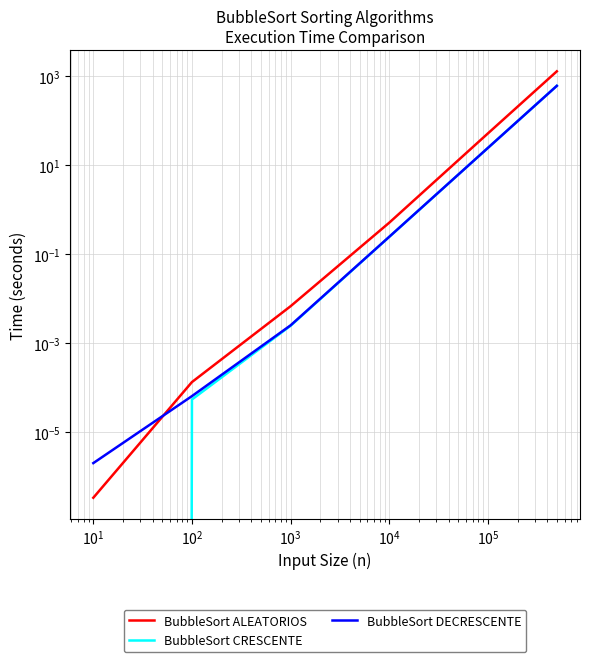

True or false: BubbleSort CRESCENTE has more than 0 interior local peaks.

False